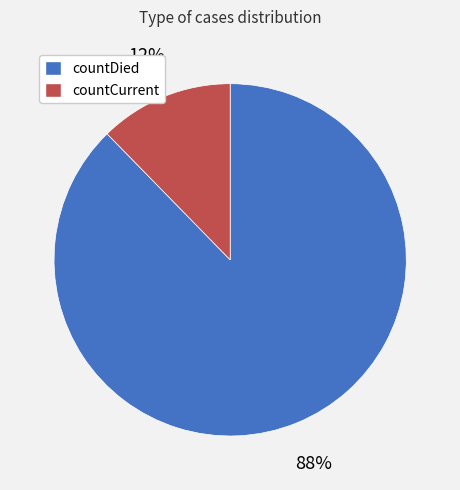

True or false: countDied accounts for 99% of the total.

False